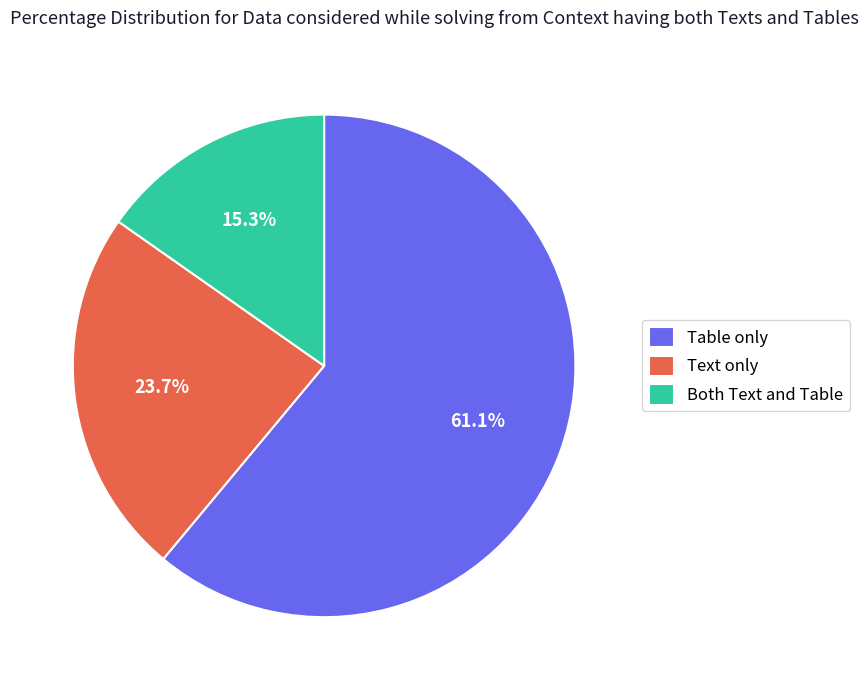

Which has a higher value, Both Text and Table or Table only?

Table only